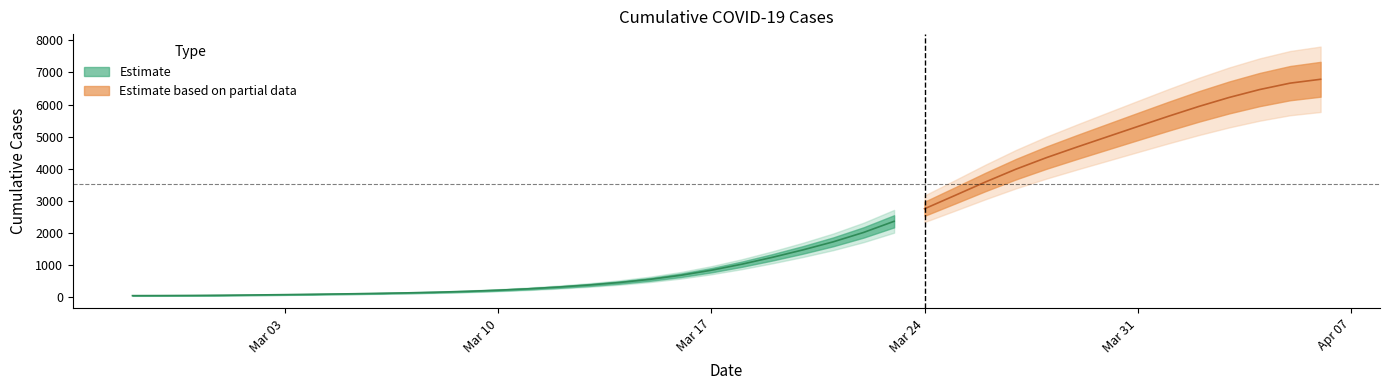

Where is the data nearest to the value 3531?

2020-03-26